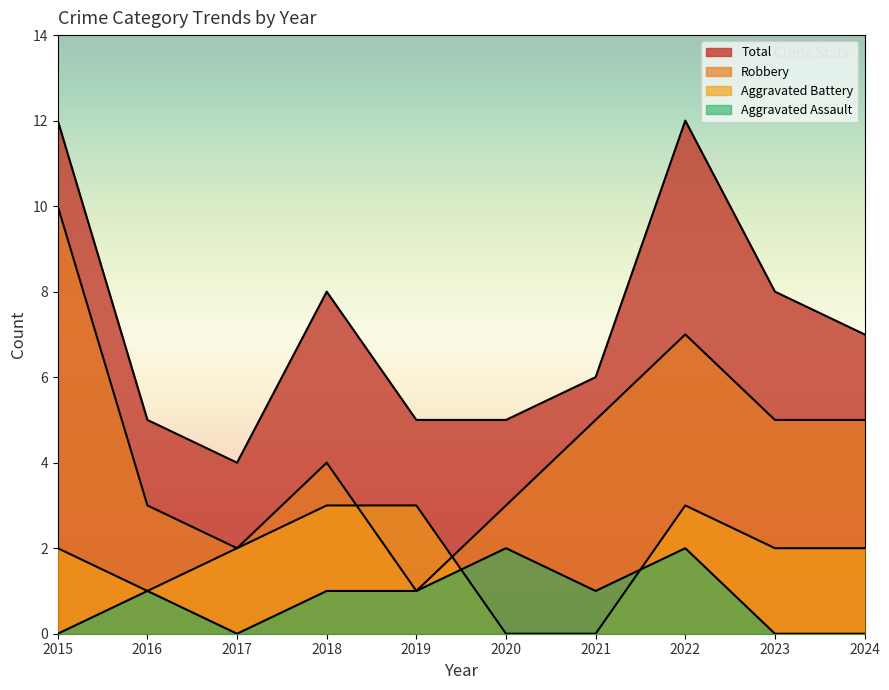

At how many categories does at least one series exceed 11?

2